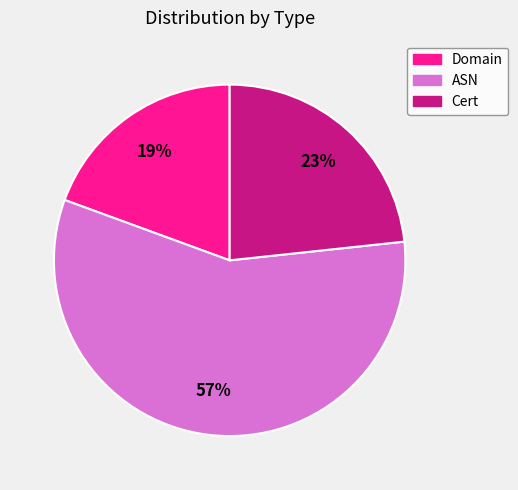

Which slice represents more than half of the pie?

ASN